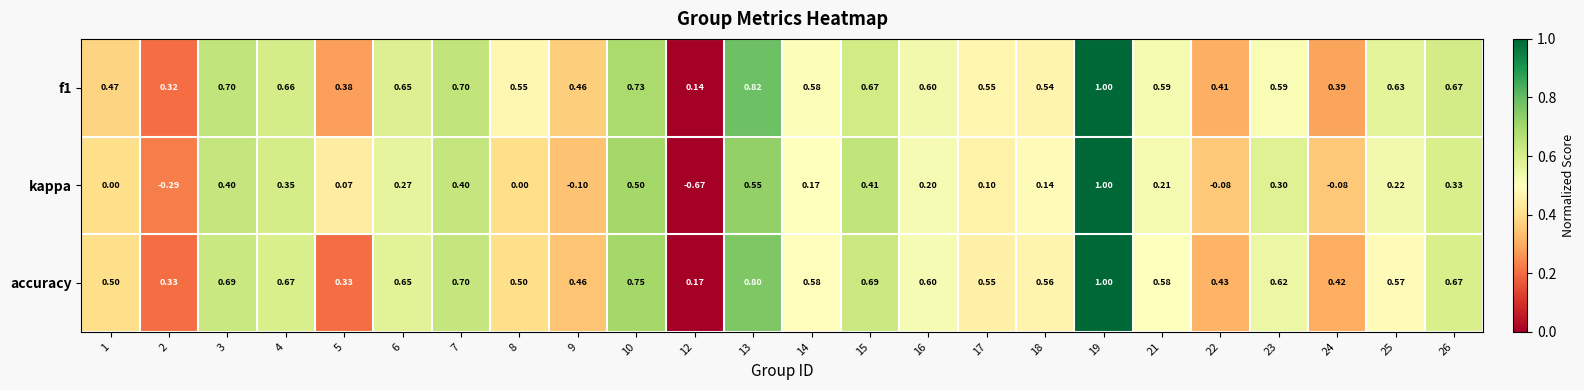

Which category has the highest value across all series?

19